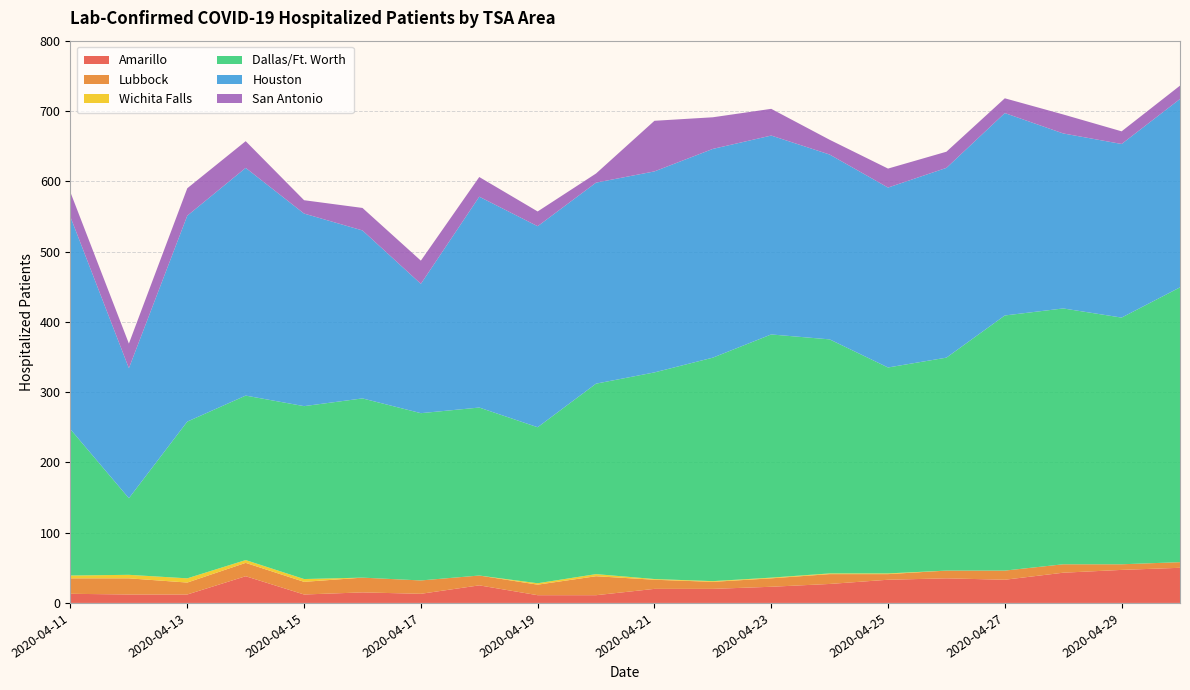

Reading left to right, what are all the values shown in this chart?

Amarillo: 13	12	12	38	12	15	13	25	11	11	20	20	23	27	33	35	33	43	47	50
Lubbock: 22	23	17	19	18	21	19	14	15	27	13	10	12	14	8	11	13	12	8	8
Wichita Falls: 4	5	6	4	4	0	0	0	2	3	1	1	1	1	1	0	0	0	0	0
Dallas/Ft. Worth: 208	109	223	234	246	255	238	239	222	271	294	318	346	333	293	303	363	364	351	391
Houston: 302	185	293	324	274	239	184	300	286	286	286	297	283	263	256	270	288	249	247	268
San Antonio: 35	35	39	38	19	32	33	28	21	13	72	45	38	21	27	23	21	27	18	19